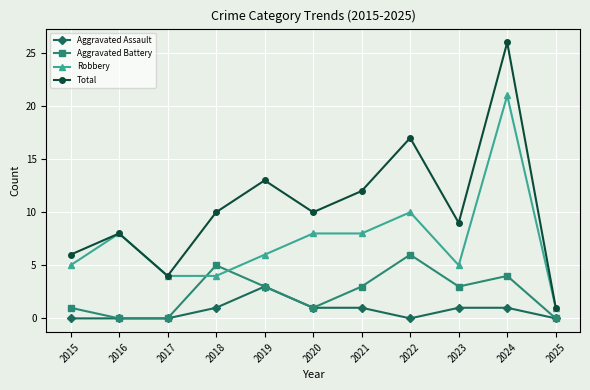

Where is the first local minimum for Total?

2017